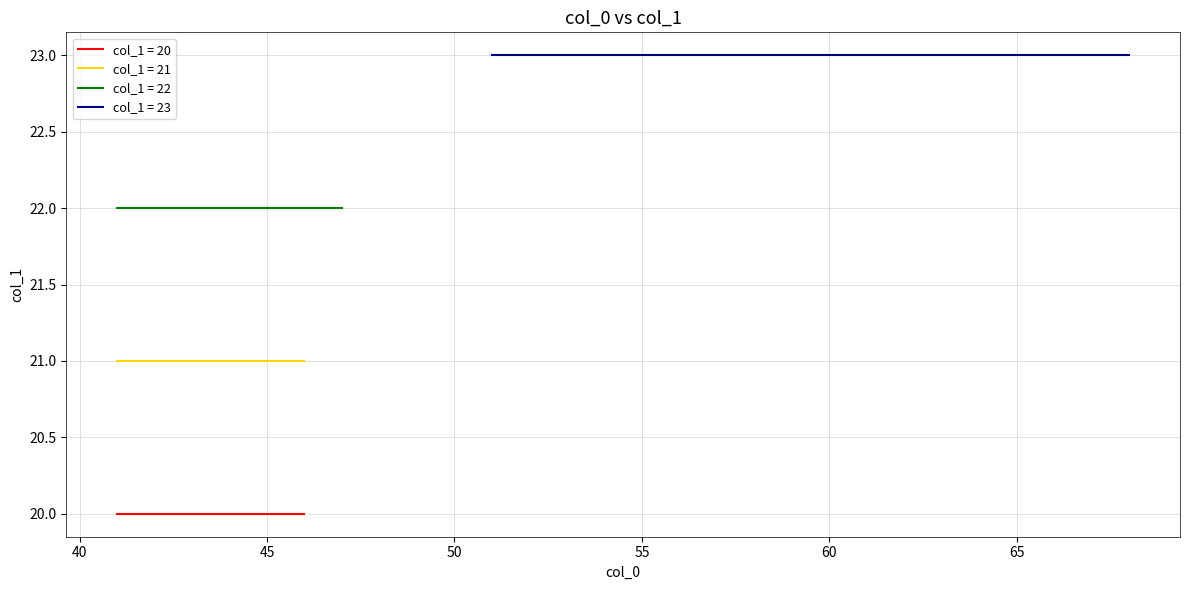

At which category does the chart reach its minimum across all series?

41